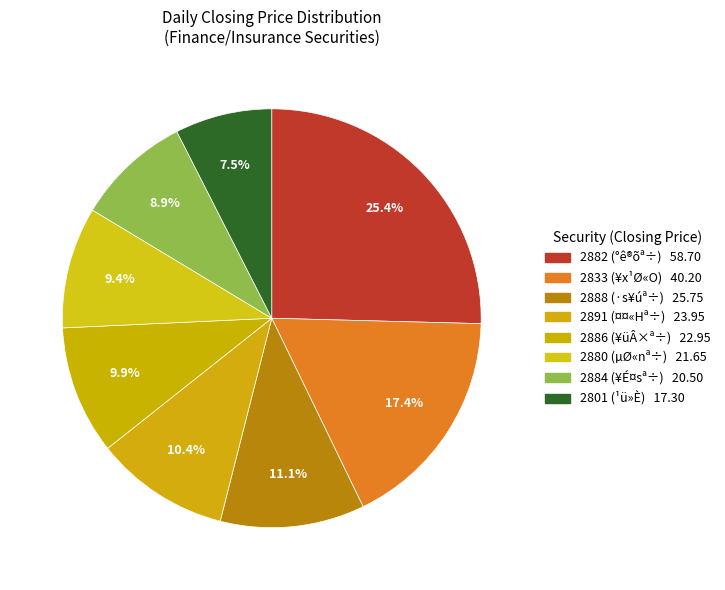

Count the number of slices in the pie.

8